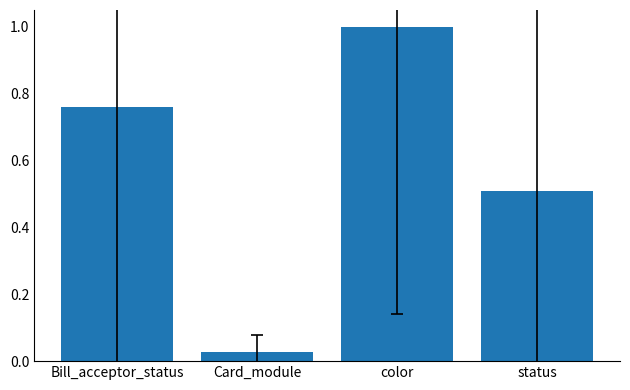

The value at Bill_acceptor_status is 1.2. True or false?

False